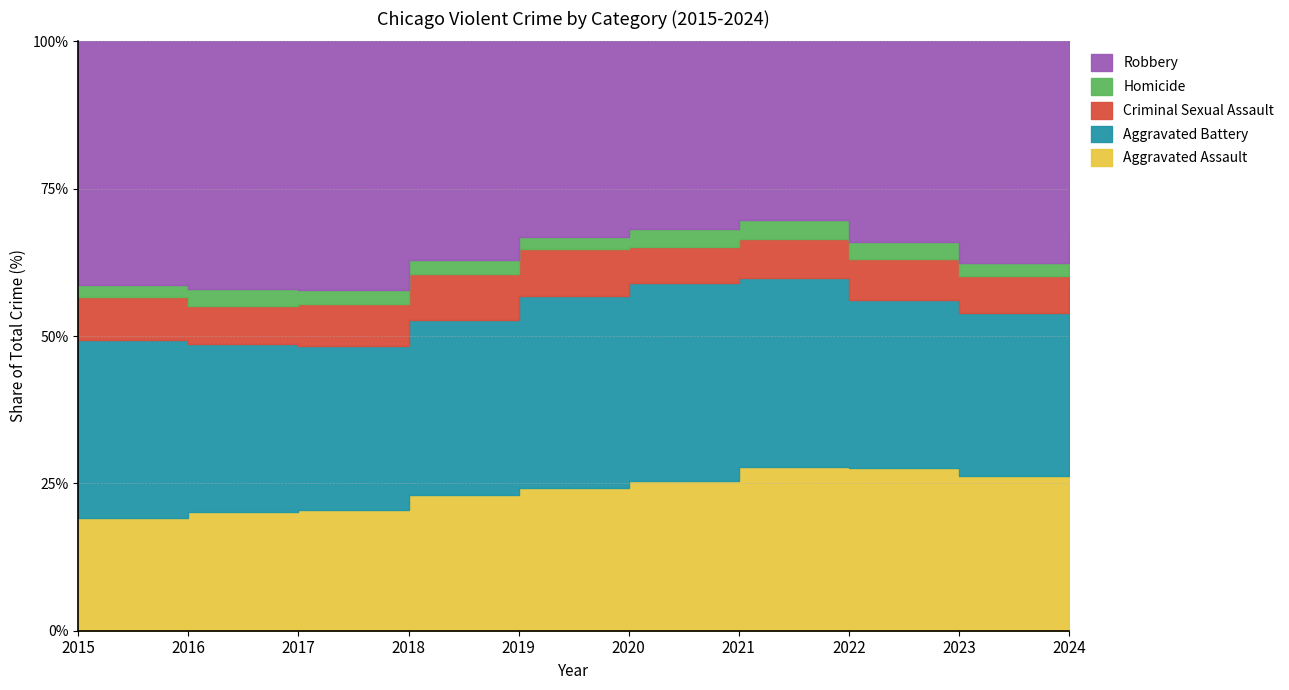

Rank the categories by Homicide value from lowest to highest.

2015, 2019, 2024, 2018, 2023, 2017, 2022, 2016, 2020, 2021